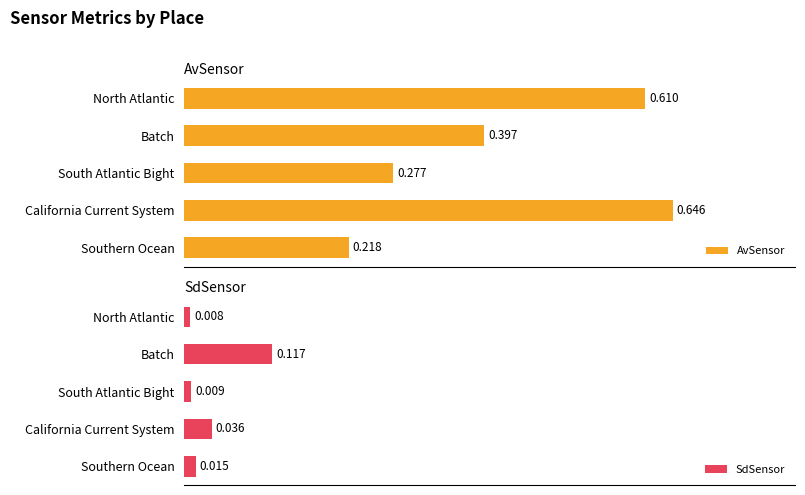

At which label is SdSensor closest to 0?

North Atlantic